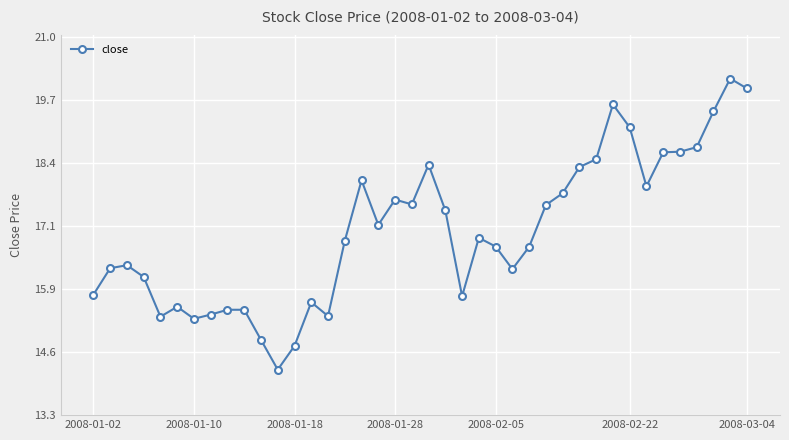

What is the smallest value displayed?

14.2